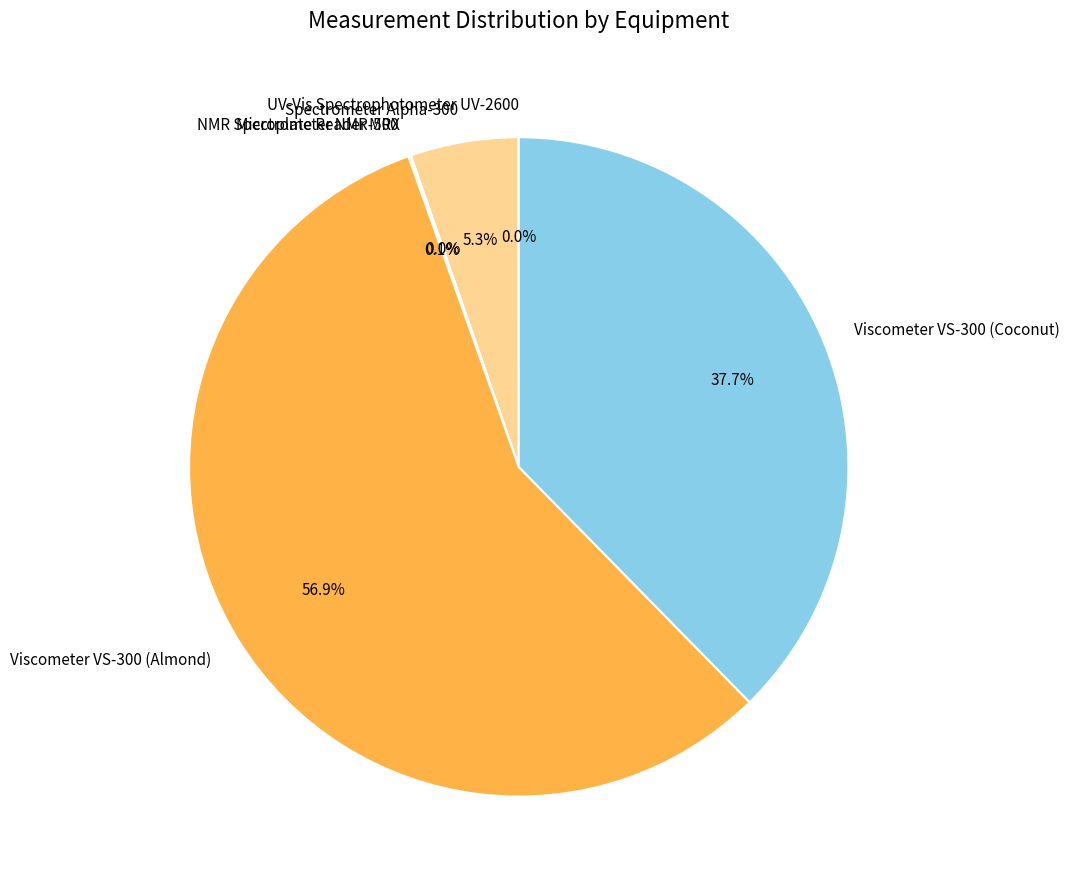

Approximately how many times larger is the value at Spectrometer Alpha-300 compared to Viscometer VS-300 (Almond)?

0.1